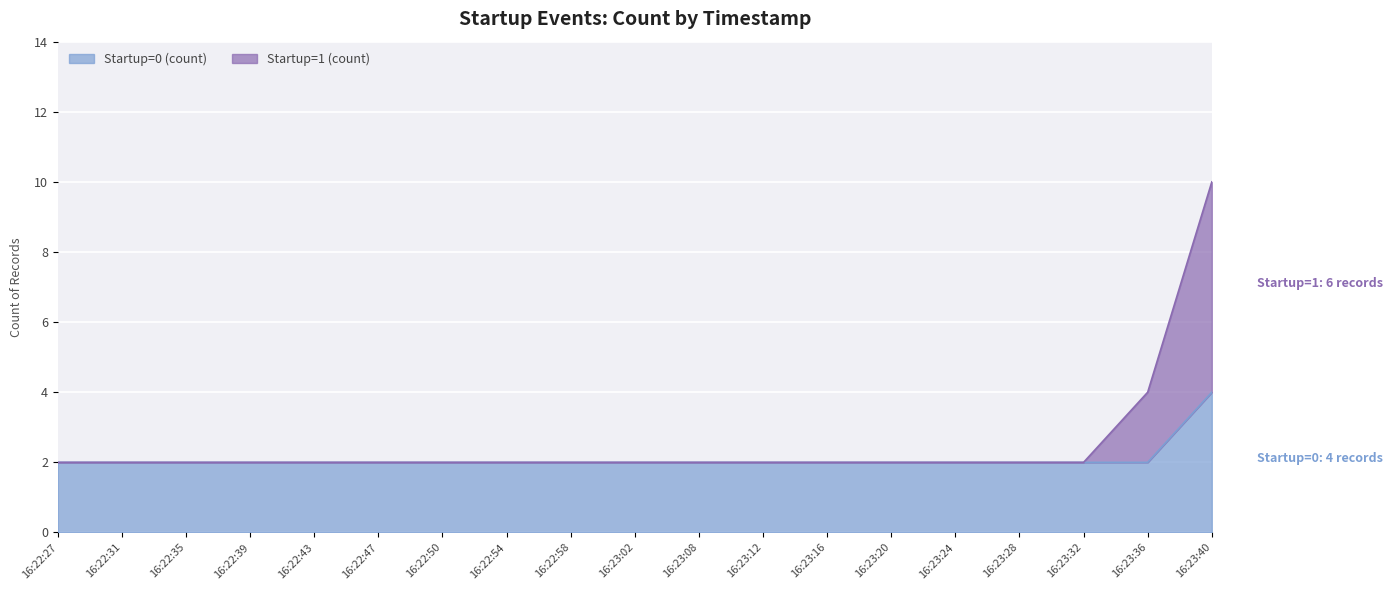

Rank the series by their average value, from highest to lowest.

Startup=1 (count), Startup=0 (count)